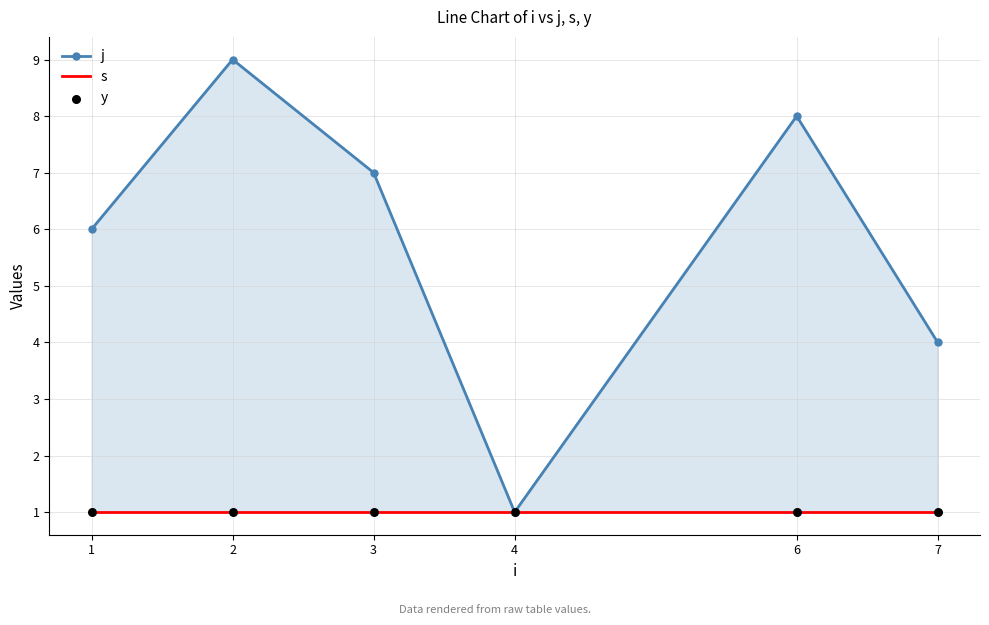

Is the value of j at 2 greater than the value of y at 4?

Yes